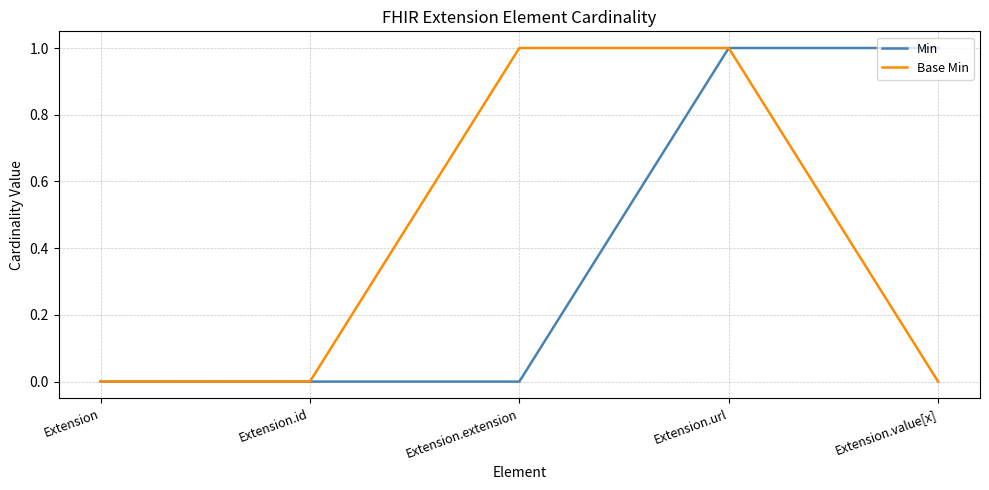

Count the number of categories in the chart.

5